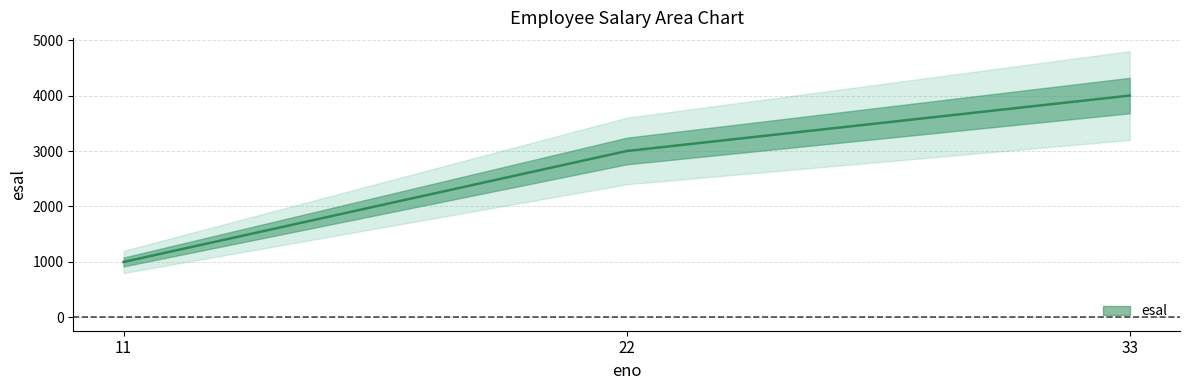

Is this an area chart (filled region under the line)?

No